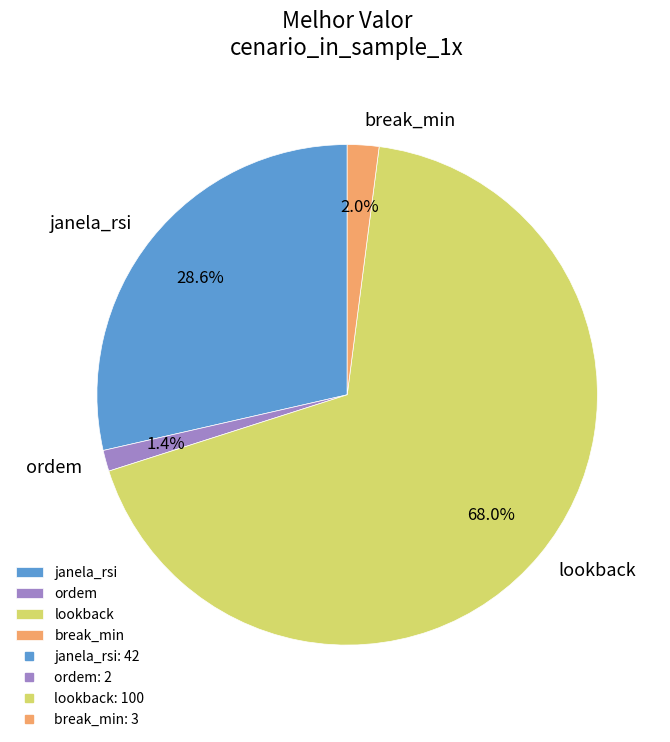

Is the sum of janela_rsi and ordem greater than half?

No